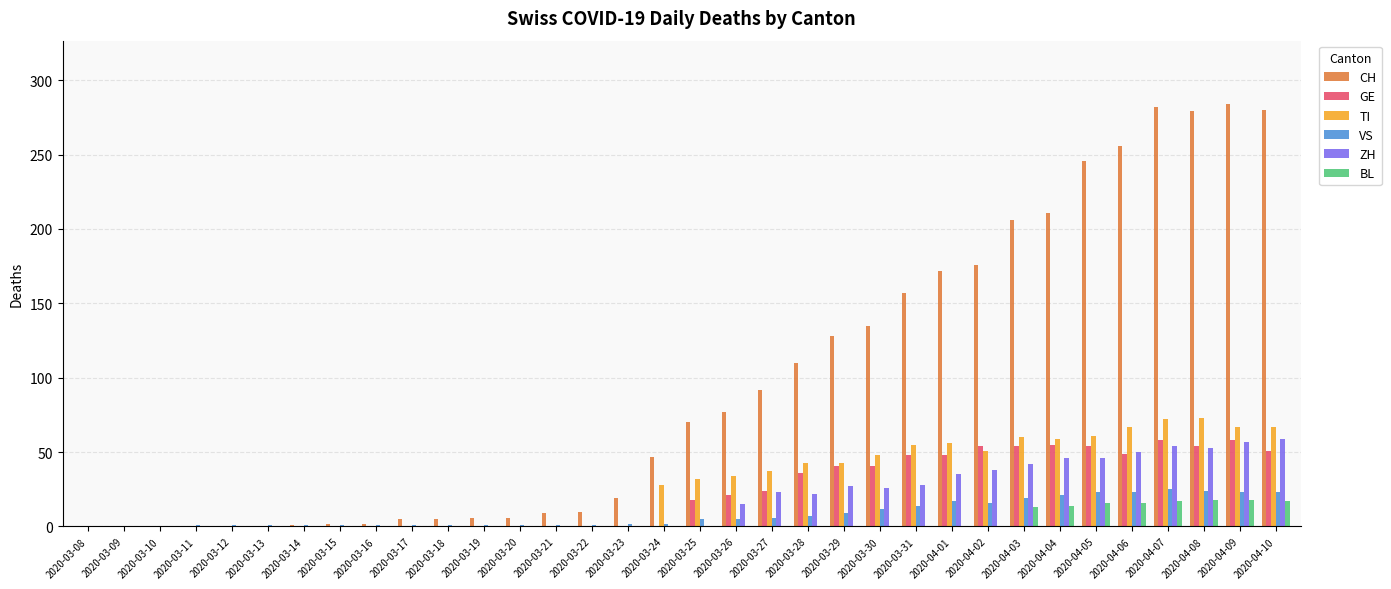

True or false: ZH has a value of 0 at 2020-03-24.

True